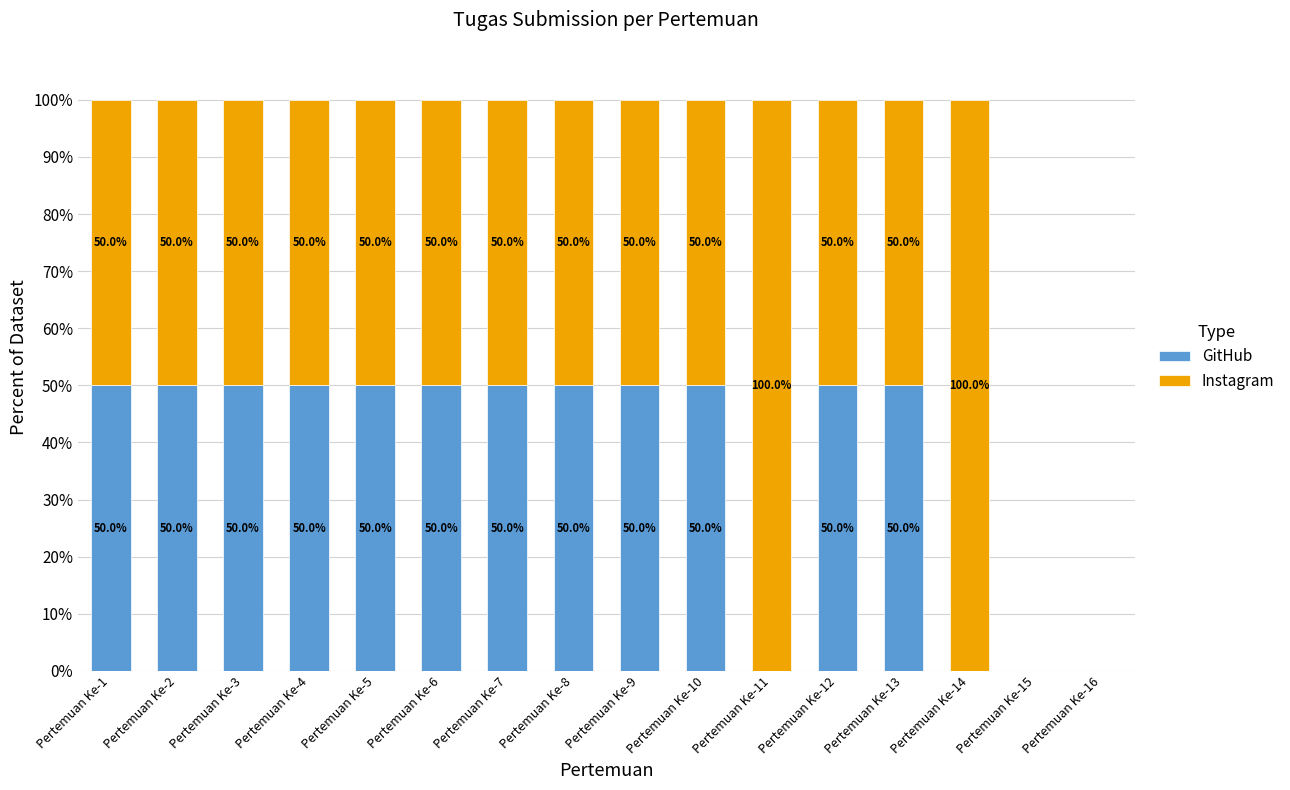

What are all the series names shown in the legend?

GitHub, Instagram